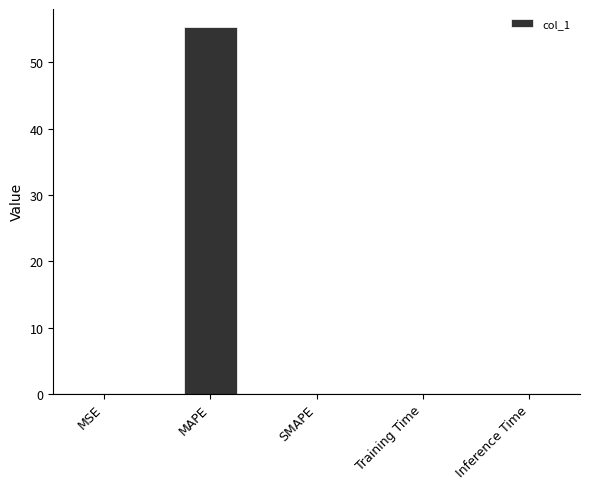

What is the greatest value displayed?

55.3